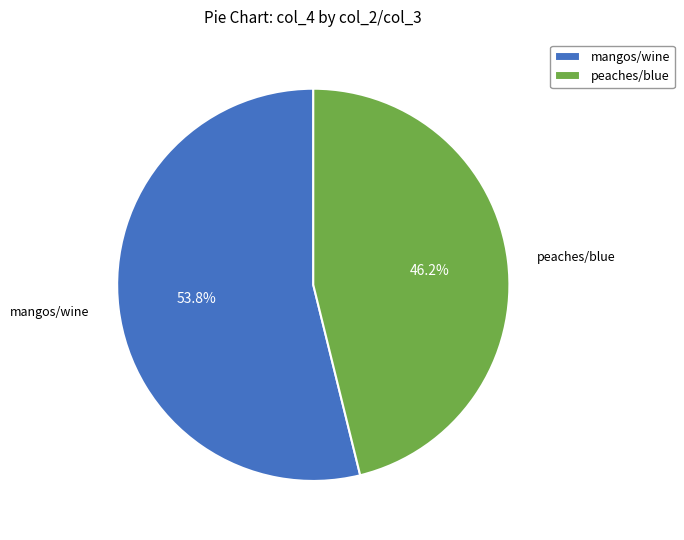

How many slices are in this pie chart?

2